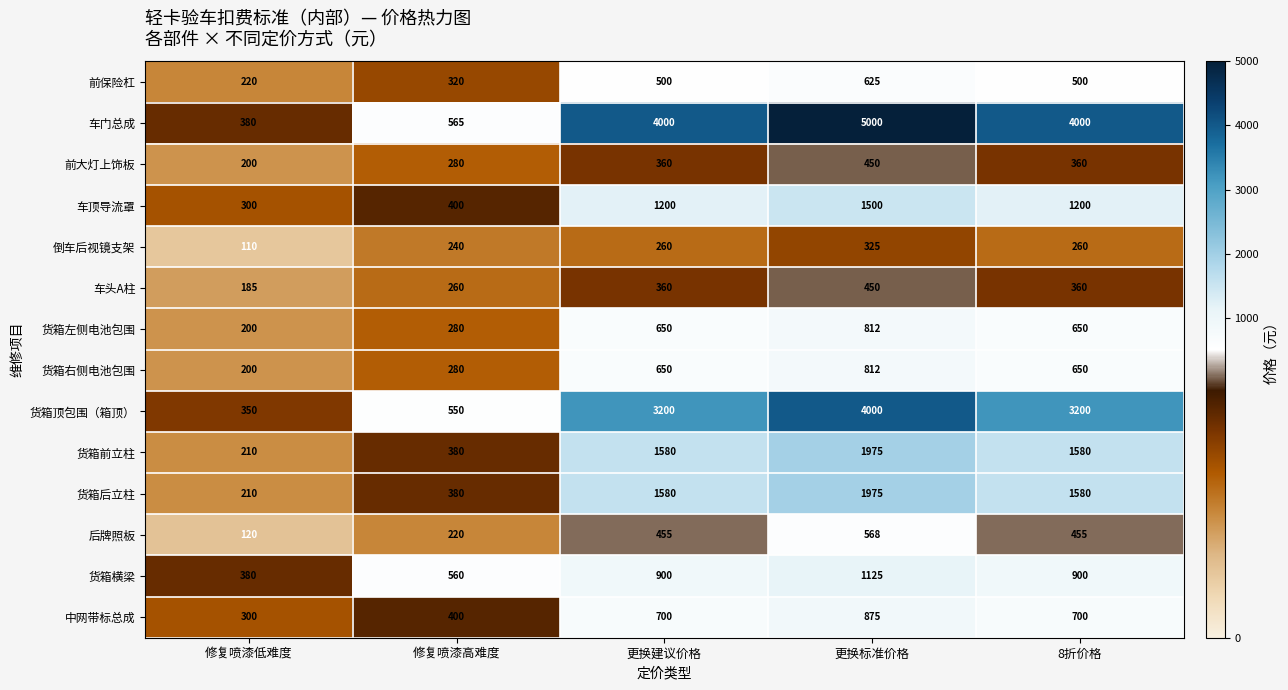

What is the difference between the second highest and second lowest values in the 货箱左侧电池包围 series?

370